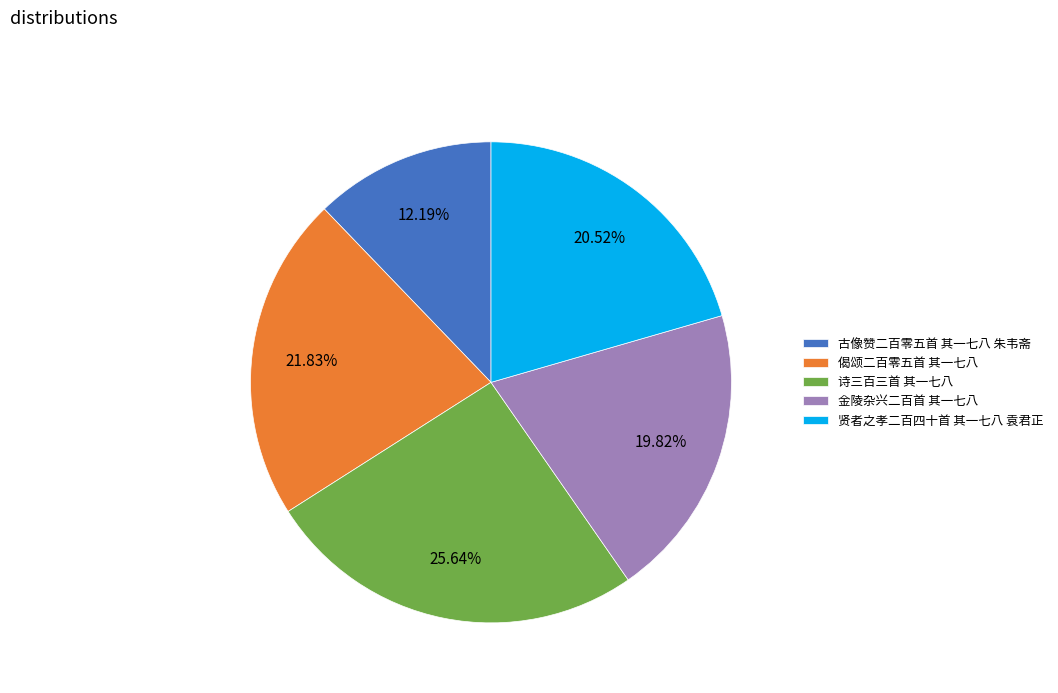

To the nearest percent, what is the difference between the largest and smallest slice percentages?

13%